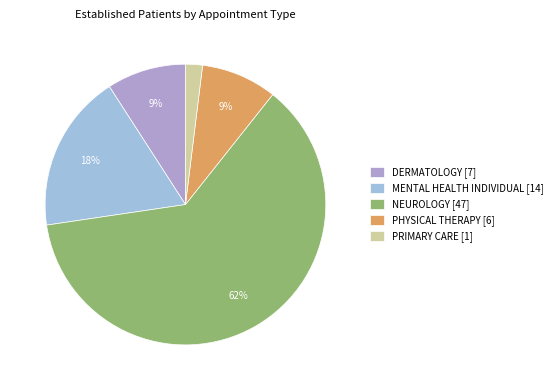

How many slices are in this pie chart?

5